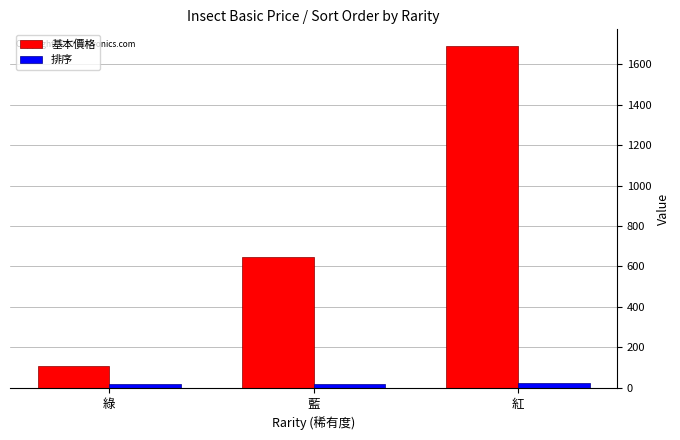

What is the difference between the maximum and minimum values in the 基本價格 series?

1577.1